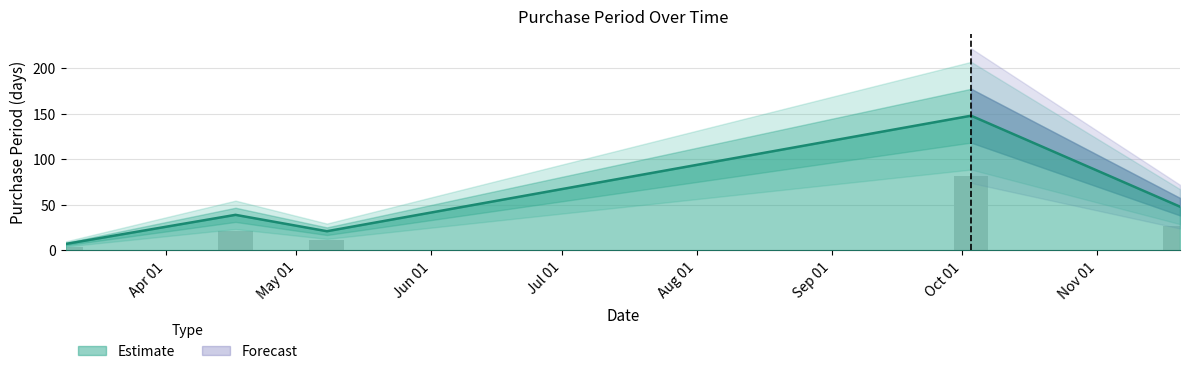

Approximately how many times larger is the value at 2017-11-20 compared to 2017-05-08?

2.3